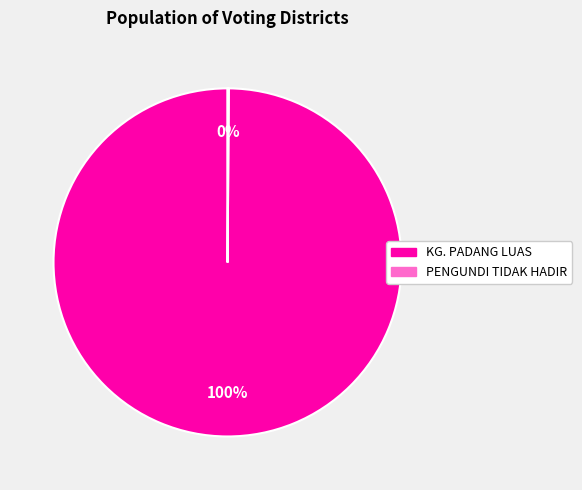

Which slice is the largest?

KG. PADANG LUAS